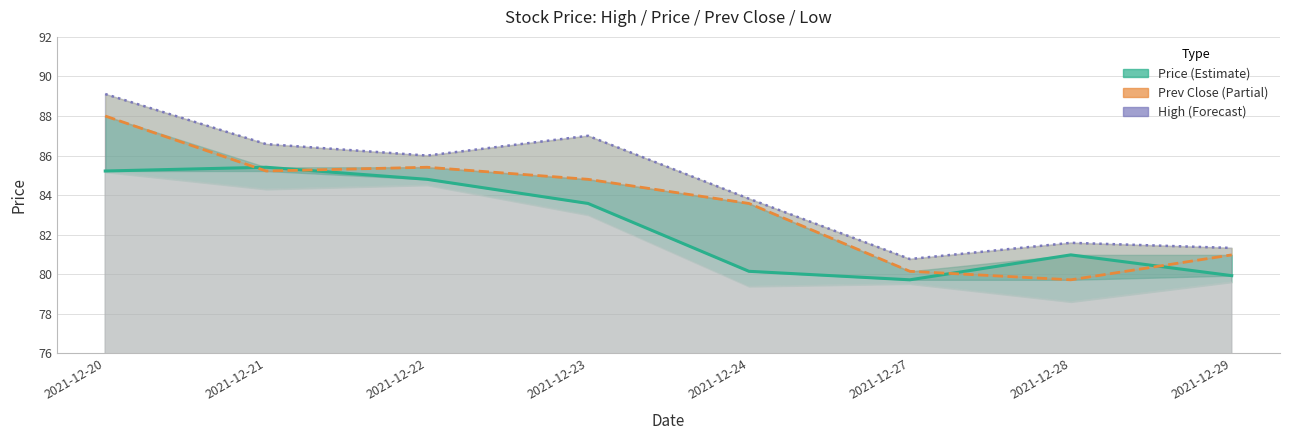

In High (Forecast), how many points are lower than both neighbors (excluding endpoints)?

2